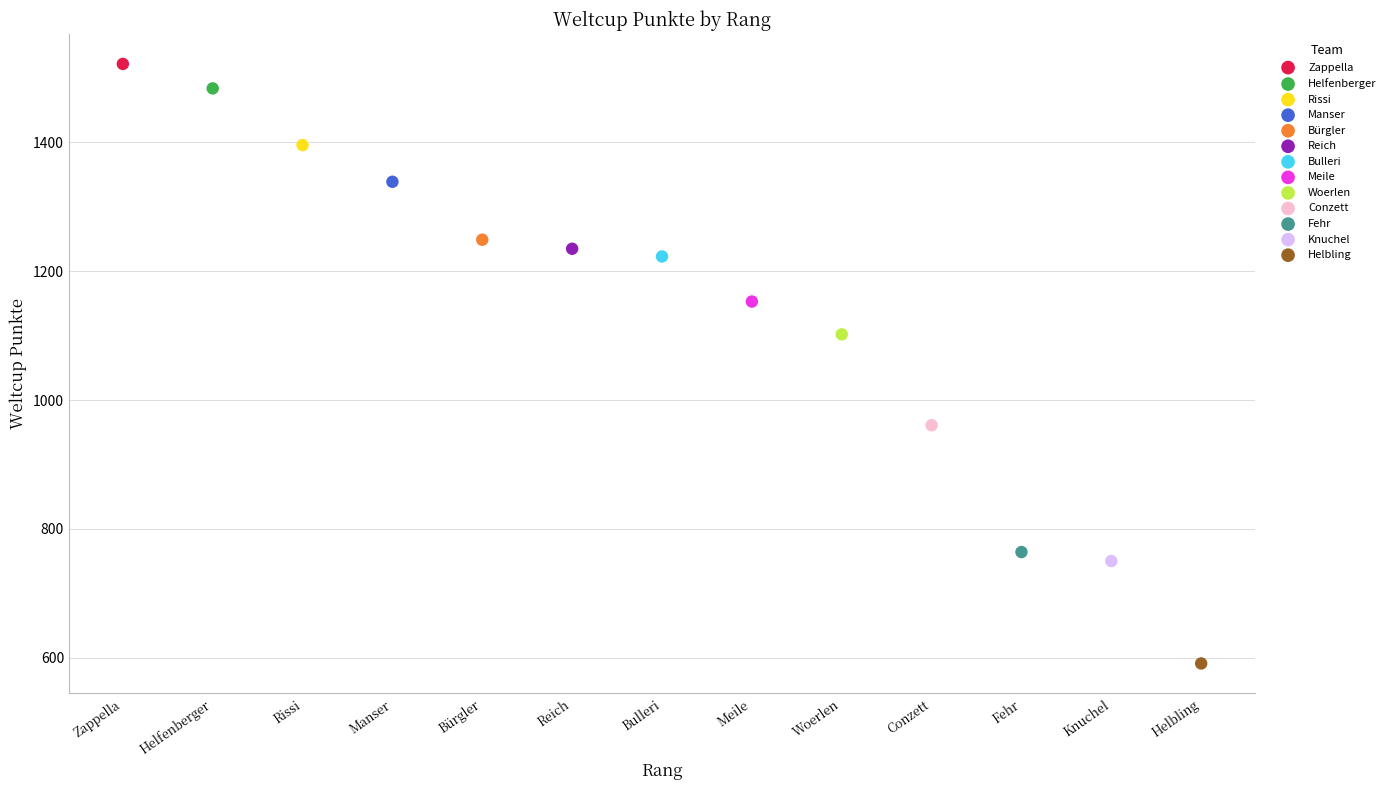

Which series contains the lowest Y value?

Helbling